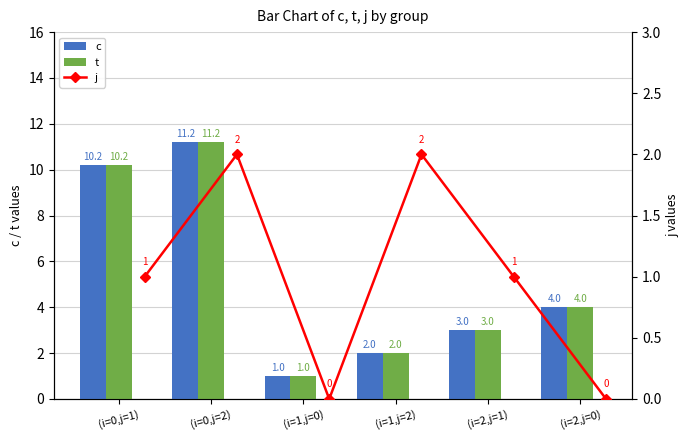

What is the minimum value for t?

1.0